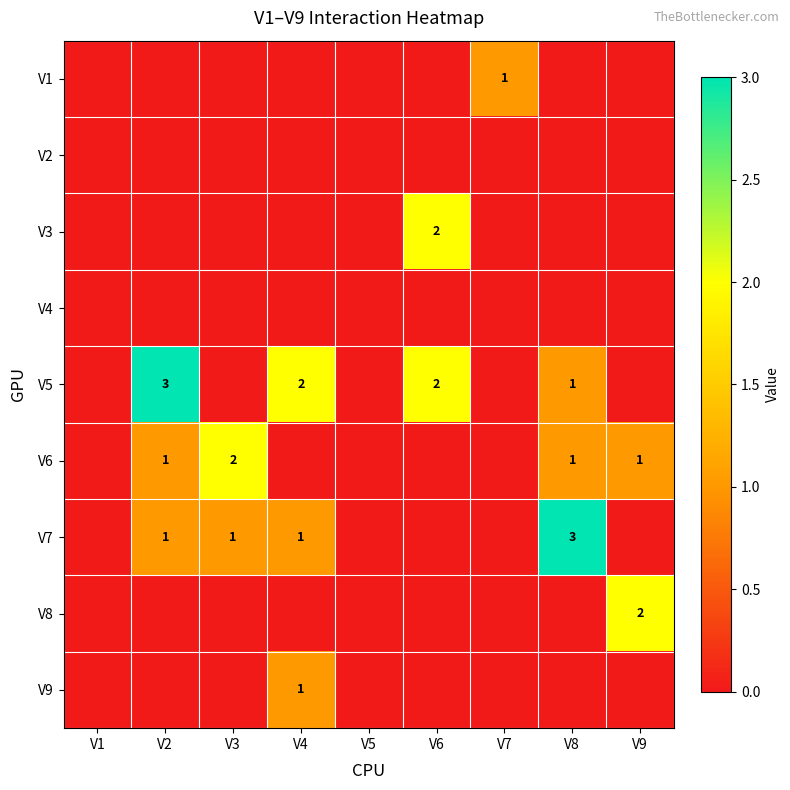

How many series are shown in this chart?

9